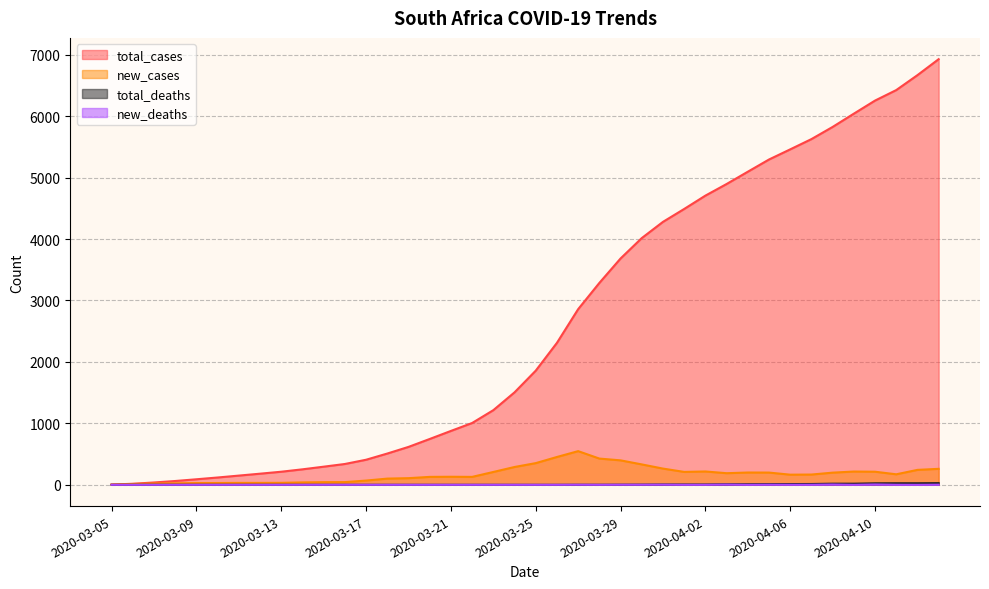

What position from the right is 2020-03-15?

30